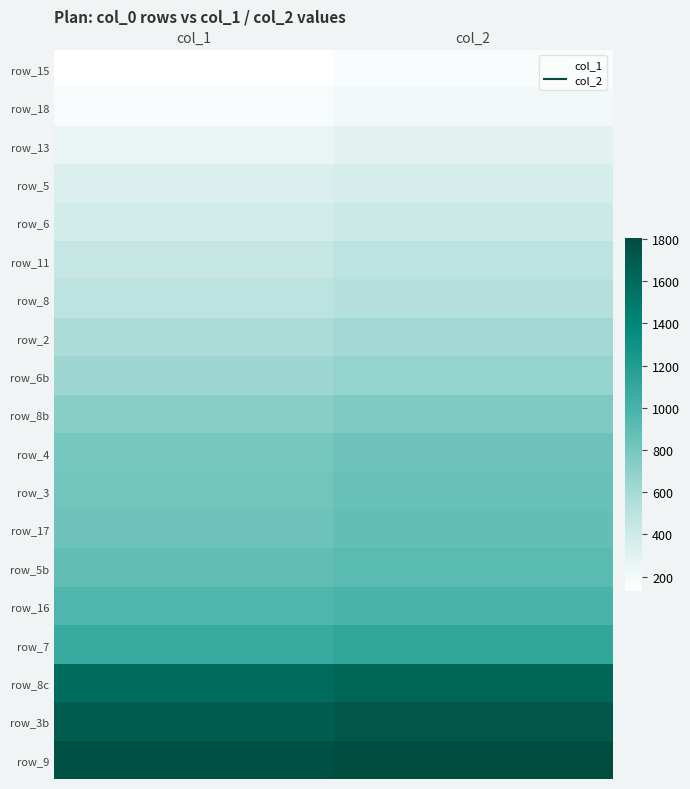

Which has a higher value, col_1 or col_2?

col_2